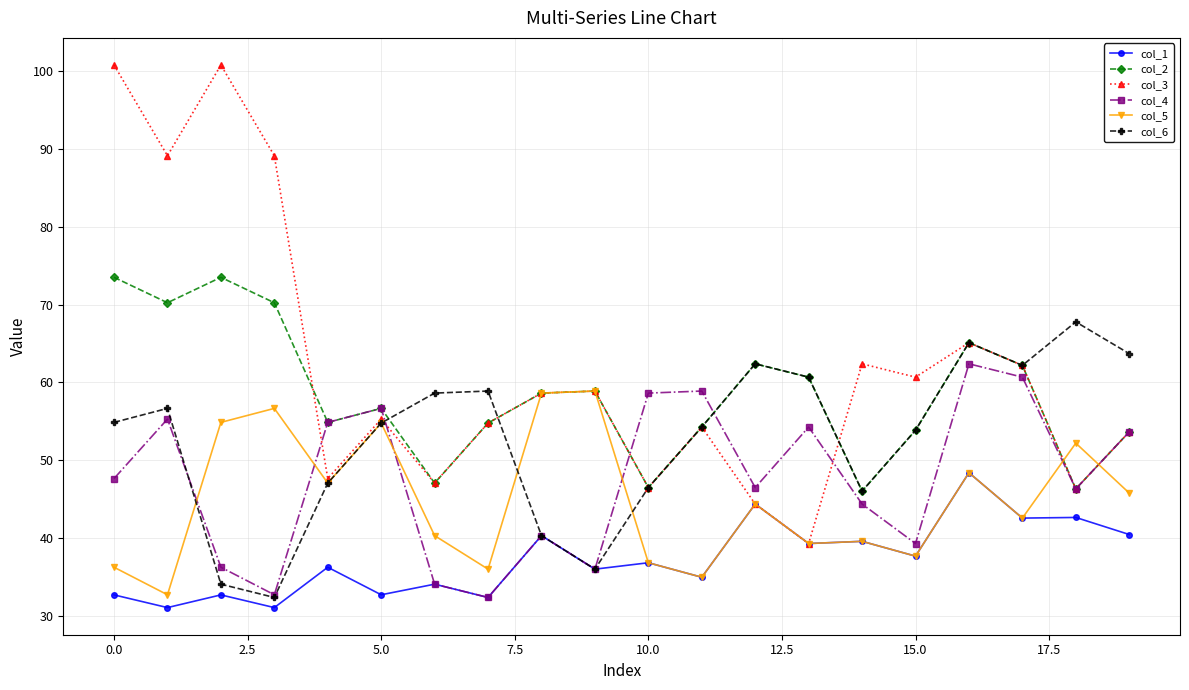

True or false: col_1 and col_2 intersect in this chart.

False